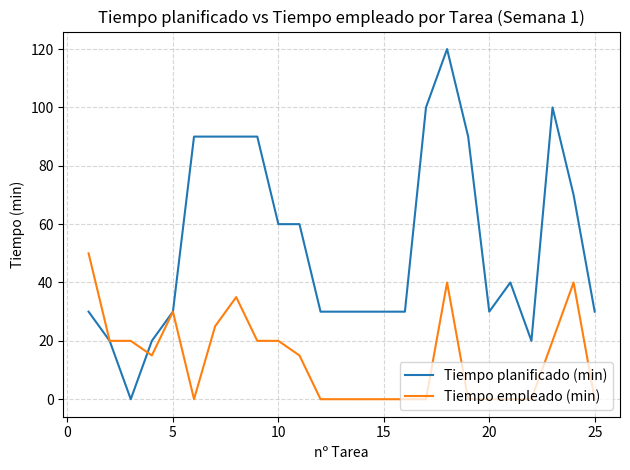

What is the maximum value shown in the chart?

120